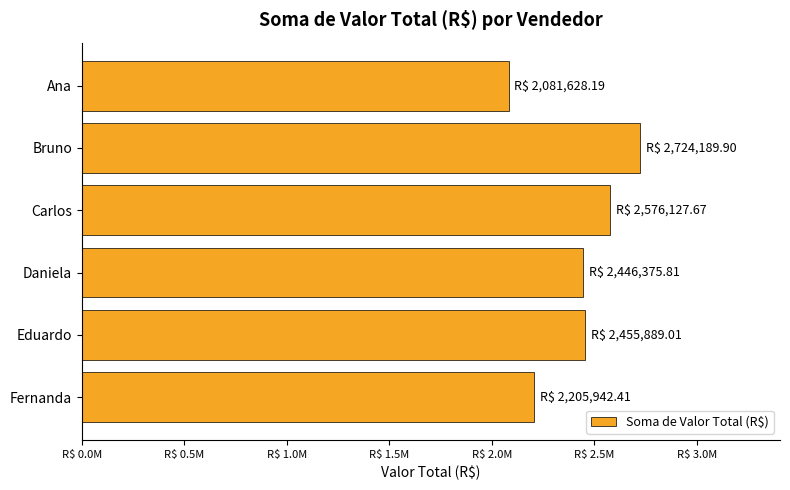

Does the chart contain any negative values?

No